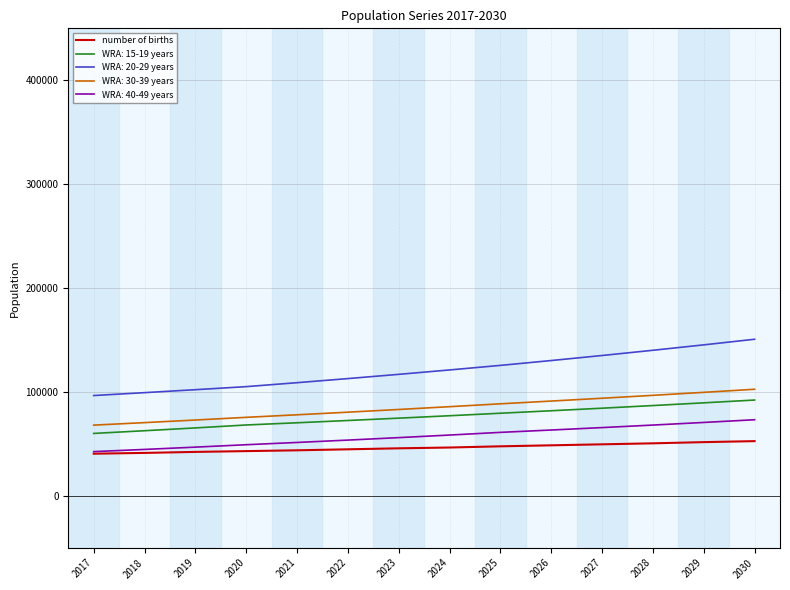

What is the difference between the highest and lowest values at 2025?

77902.6